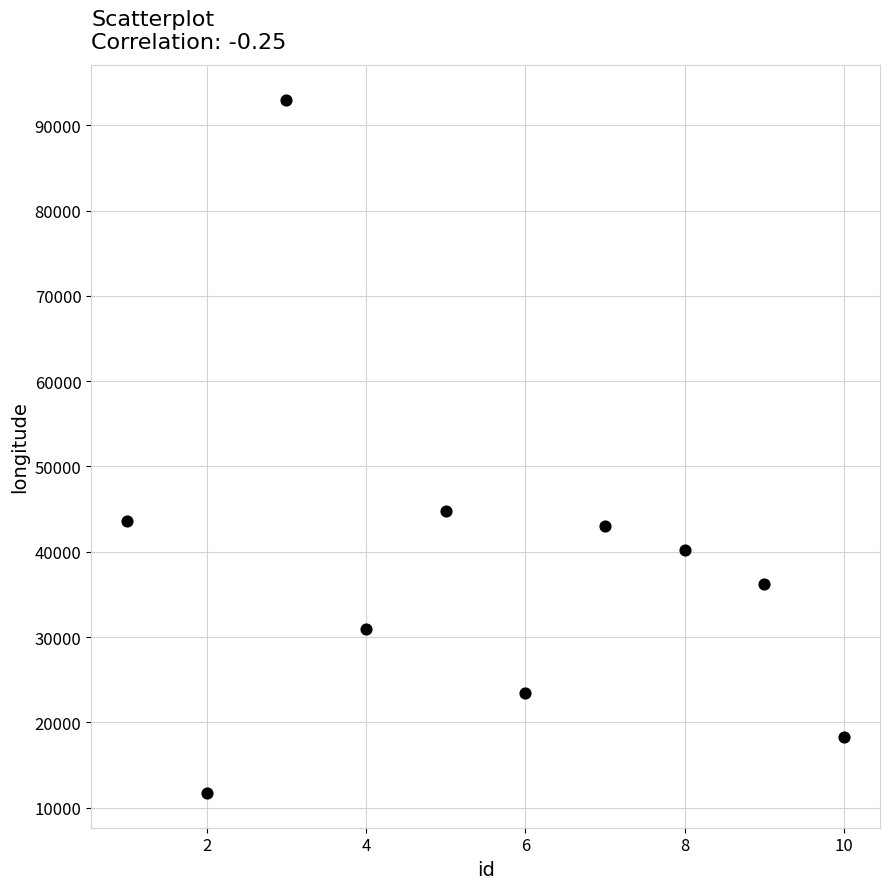

What is the range of Y values (max minus min)?

81322